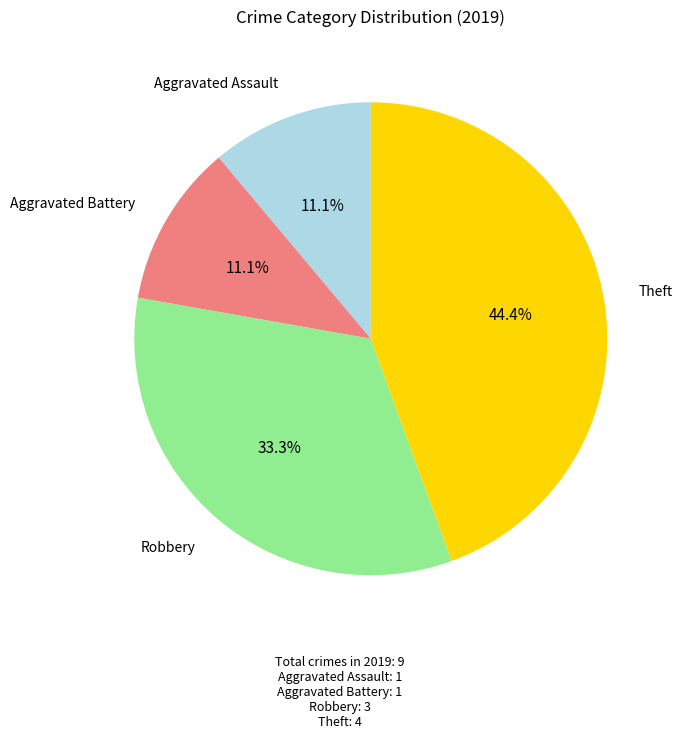

Is there a majority slice in this chart?

No